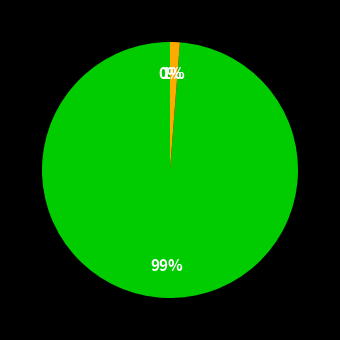

Does FINANCIAL ASSETS AT FAIR VALUE THROUGH THE INCOME STATEMENT account for over 50% of the chart?

Yes